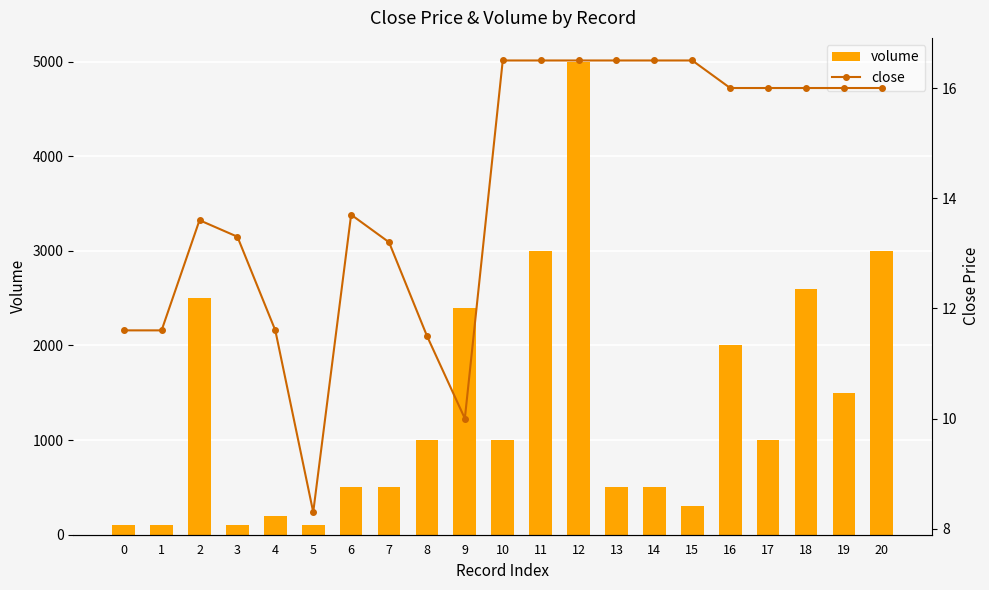

What is the greatest value displayed?

5000.0